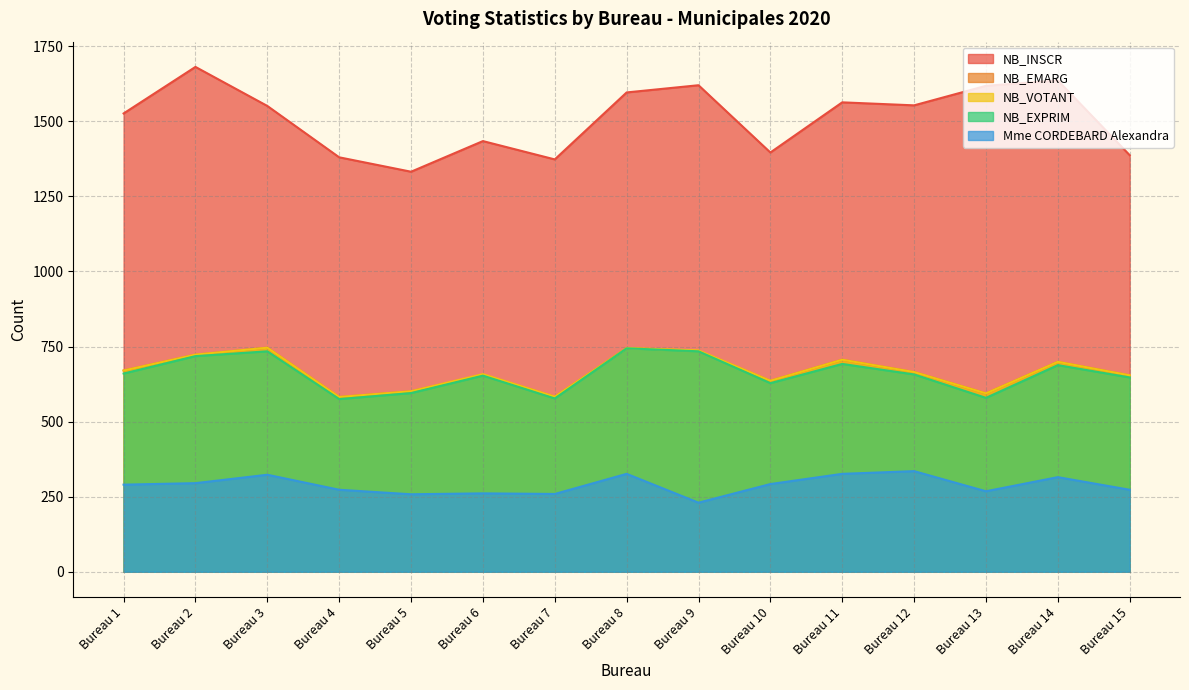

How many values in the NB_EXPRIM series are below 657?

7